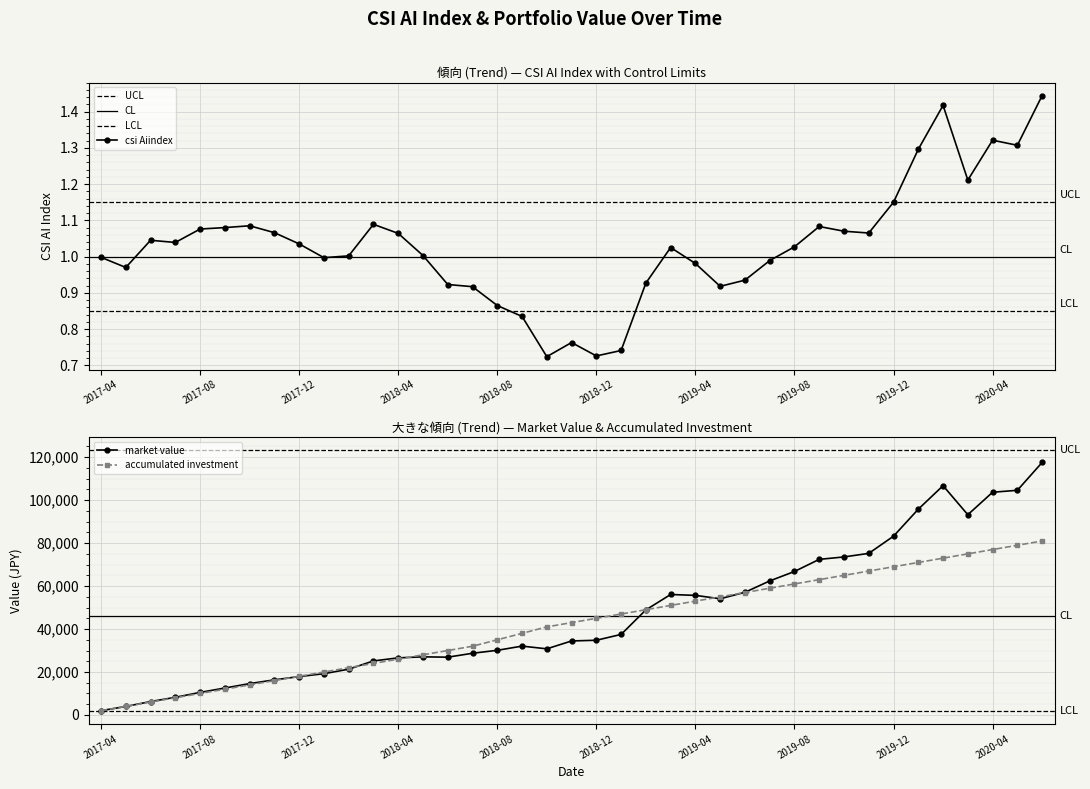

Rank the series at 2018-09 from lowest to highest value.

csi Aiindex, market value / accumulated, accumulated investment